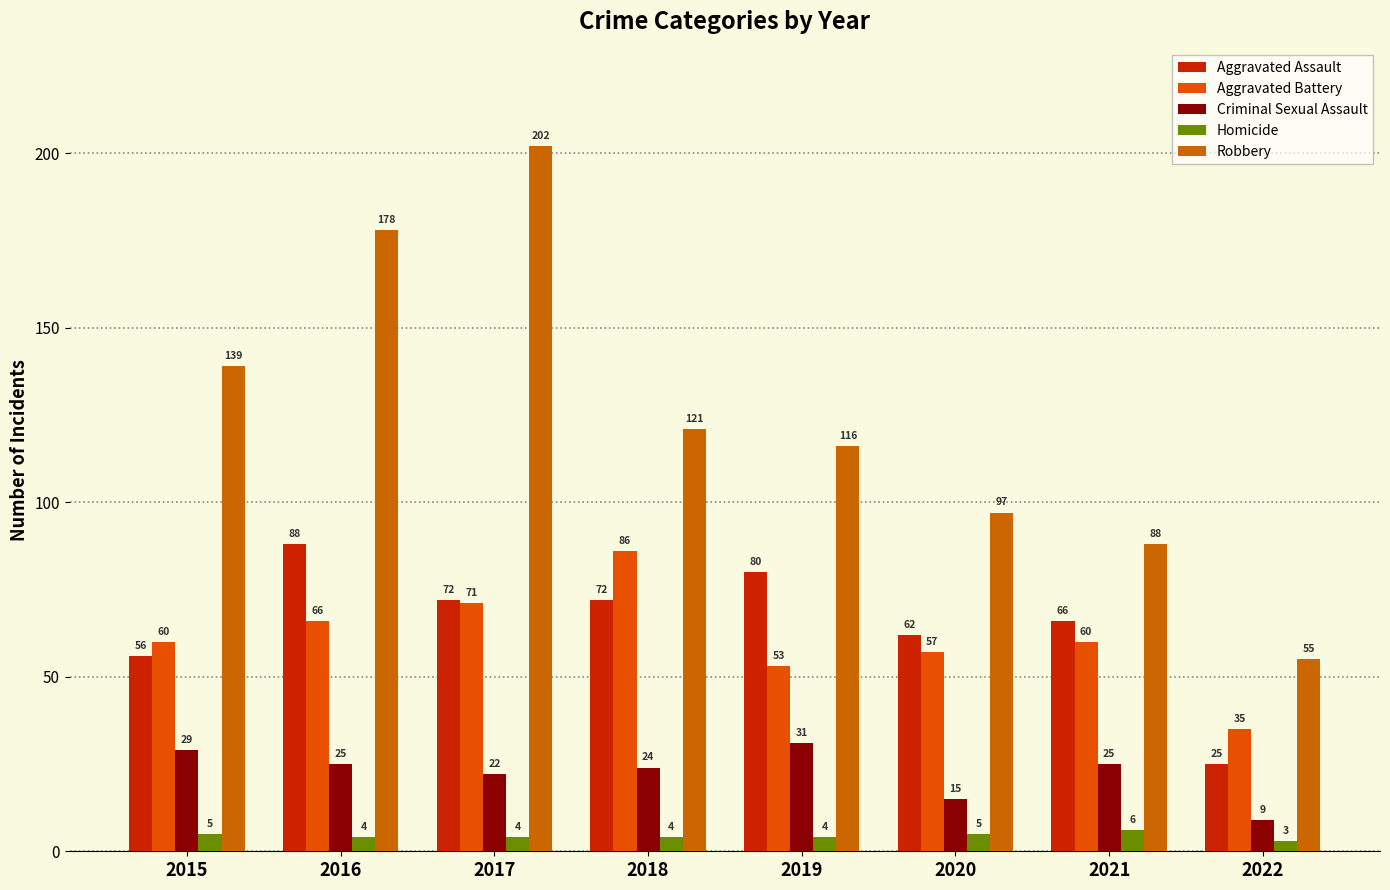

Reading right to left, extract all data points from this chart.

Aggravated Assault: 25	66	62	80	72	72	88	56
Aggravated Battery: 35	60	57	53	86	71	66	60
Criminal Sexual Assault: 9	25	15	31	24	22	25	29
Homicide: 3	6	5	4	4	4	4	5
Robbery: 55	88	97	116	121	202	178	139